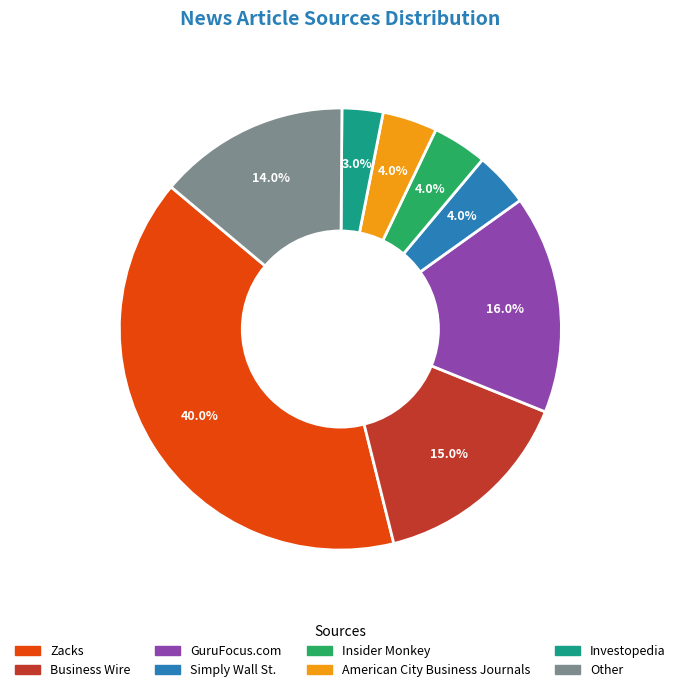

Does Other account for over 50% of the chart?

No